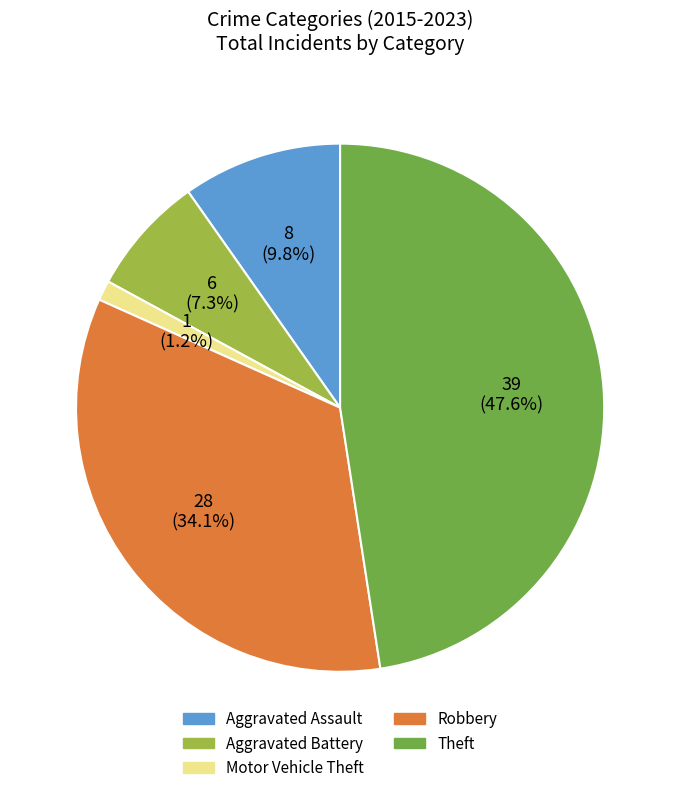

To the nearest percent, what portion does Robbery represent?

34%